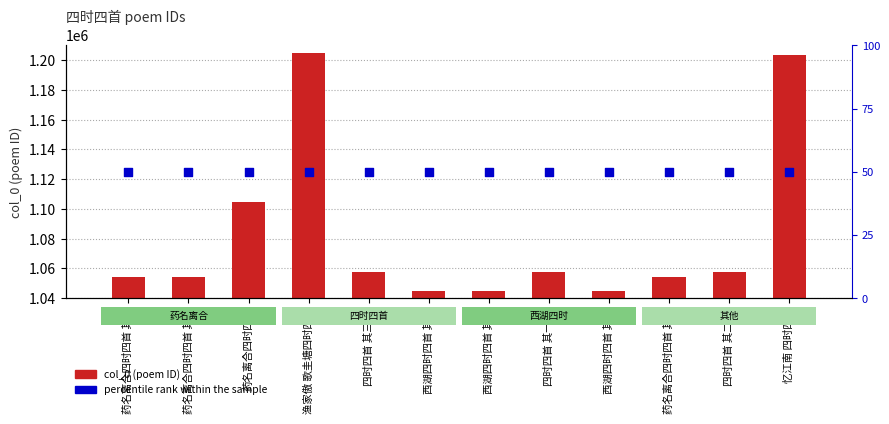

Is the value of percentile rank within the sample at 西湖四时四首 其三 greater than the value of col_0 at 西湖四时四首 其三?

No